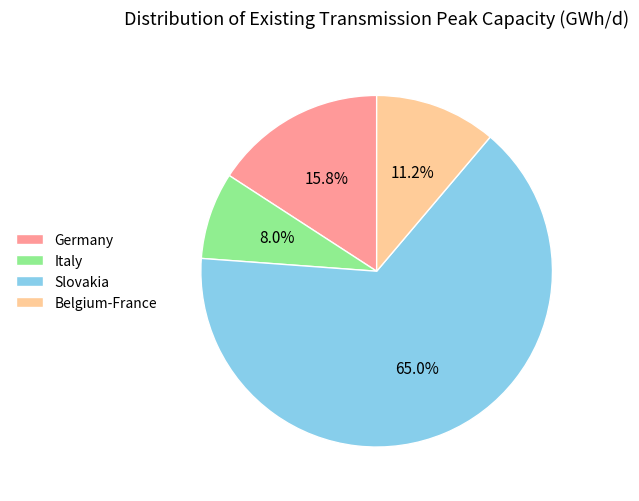

What is the ratio of the value at Slovakia to the value at Germany?

4.1